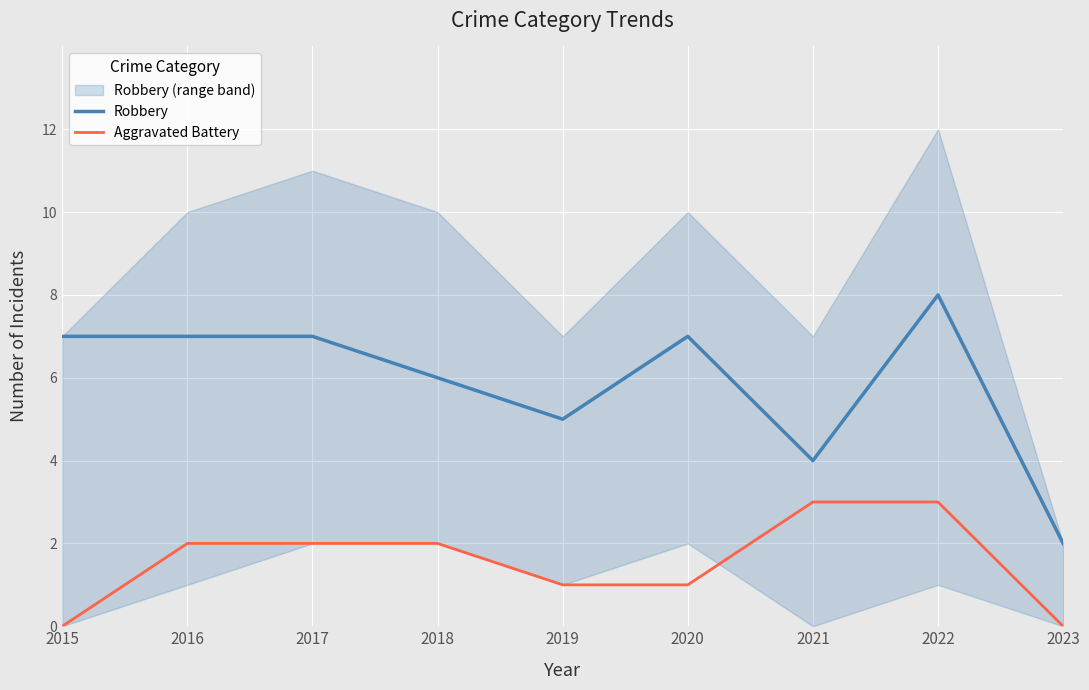

The Aggravated Battery series shows 2 at 2015. True or false?

False